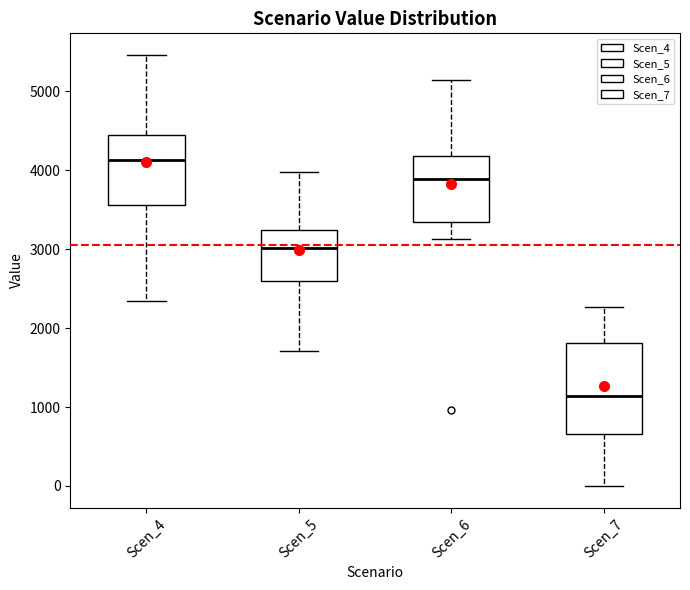

Reading left to right, transcribe this box plot: for each box, give where its median line is, the range the box spans, and where its two whiskers end, as read against the y-axis. The values are not printed on the chart, so give them approximately, as read against the axis.

Scen_4: median 4100, box 3600 to 4400, whiskers 2400 to 5500
Scen_5: median 3000, box 2600 to 3200, whiskers 1700 to 4000
Scen_6: median 3900, box 3300 to 4200, whiskers 3100 to 5100
Scen_7: median 1100, box 700 to 1800, whiskers 0 to 2300